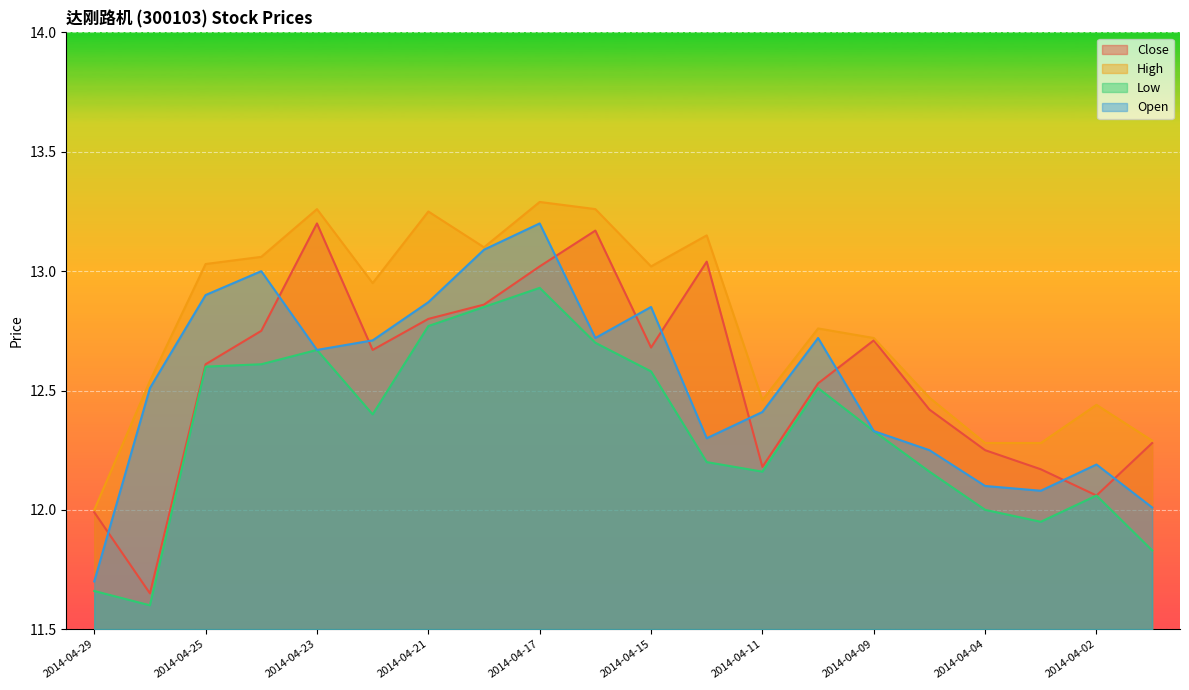

What is the minimum value shown in the chart?

11.6